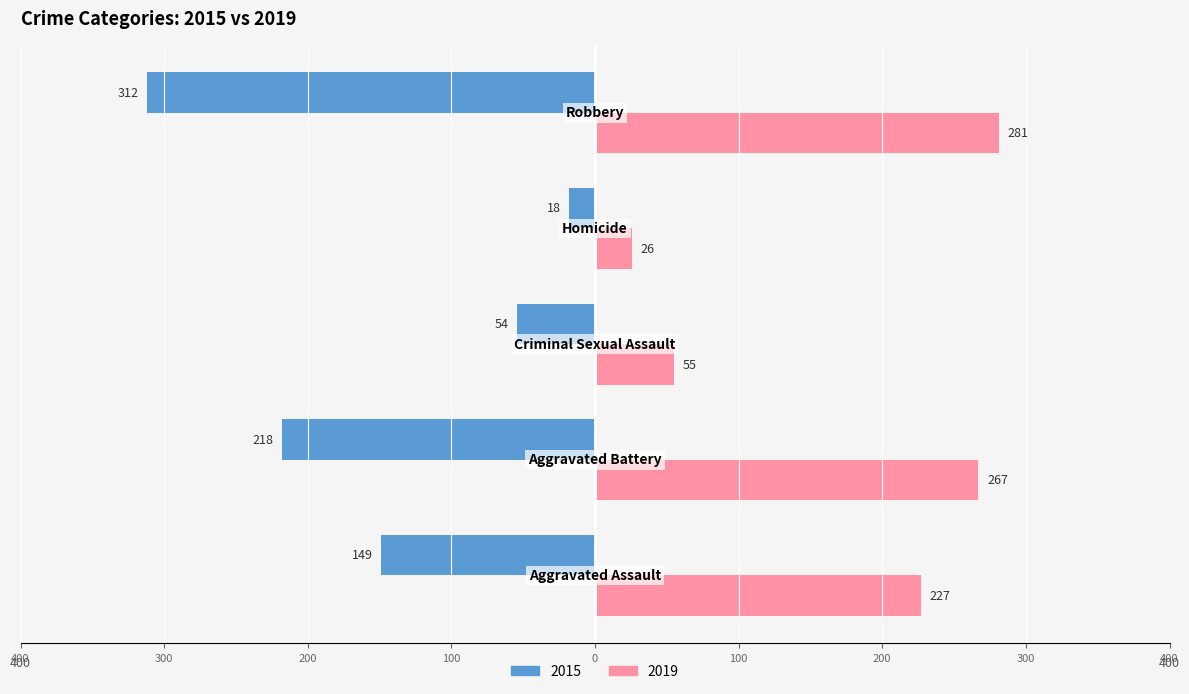

What are all the series names shown in the legend?

2015, 2019